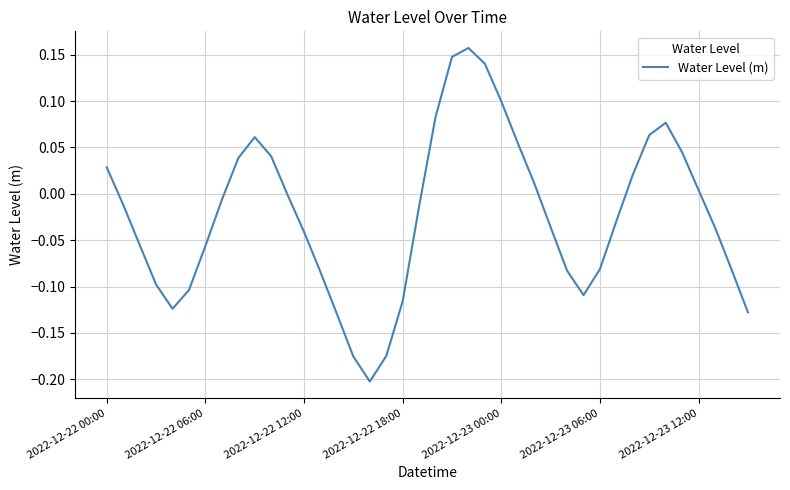

Is this an area chart (filled region under the line)?

No